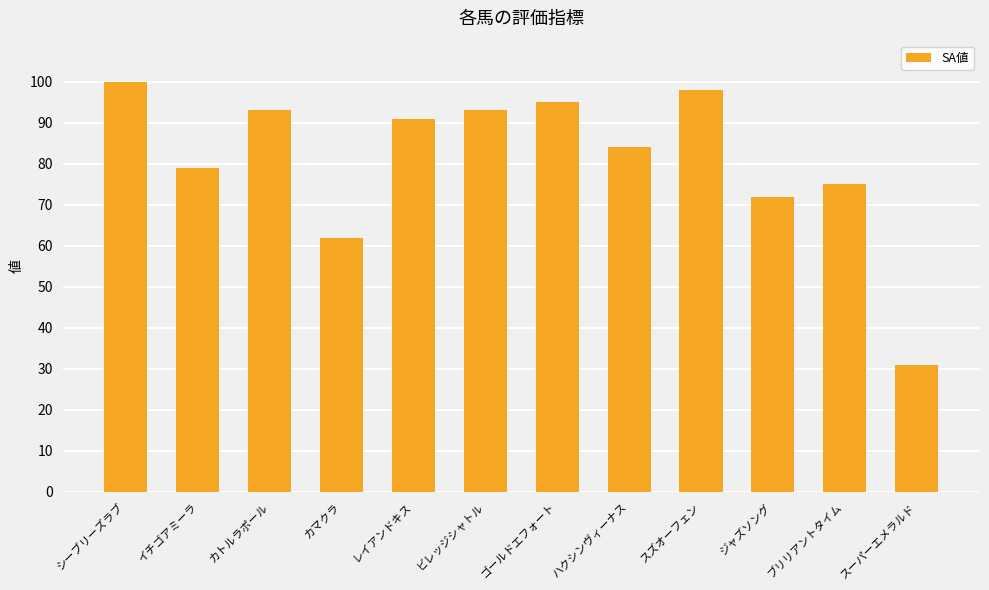

What is the approximate value at カマクラ, to the nearest 10?

60